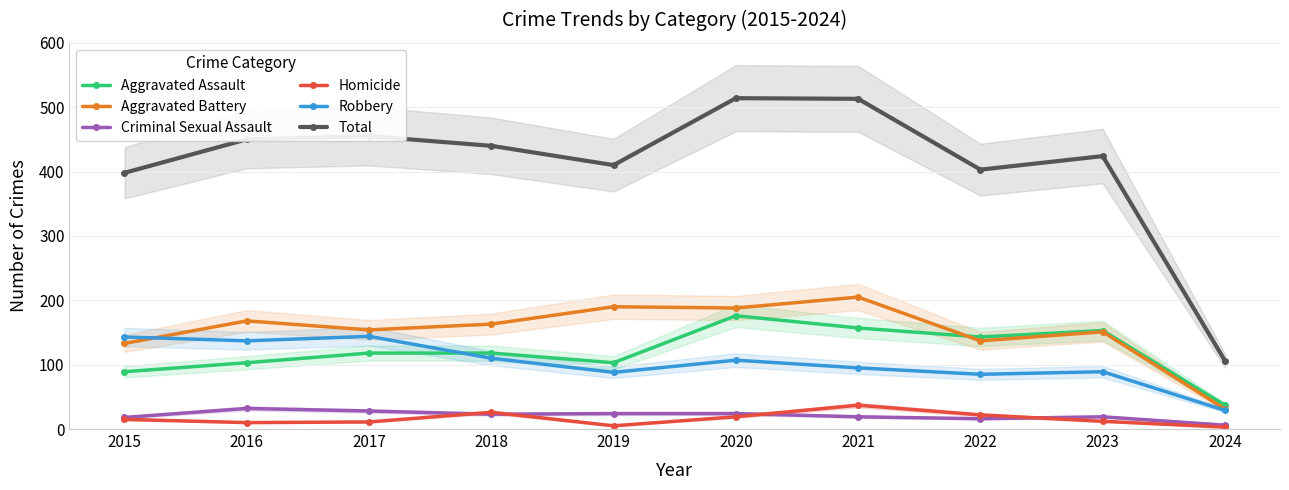

Reading right to left, list all the values displayed in this chart.

Aggravated Assault: 2024=37	2023=153	2022=143	2021=157	2020=176	2019=103	2018=118	2017=118	2016=103	2015=89
Aggravated Battery: 2024=31	2023=151	2022=137	2021=205	2020=188	2019=190	2018=163	2017=154	2016=168	2015=133
Criminal Sexual Assault: 2024=6	2023=19	2022=16	2021=19	2020=24	2019=24	2018=23	2017=28	2016=32	2015=18
Homicide: 2024=3	2023=12	2022=22	2021=37	2020=19	2019=5	2018=26	2017=11	2016=10	2015=15
Robbery: 2024=29	2023=89	2022=85	2021=95	2020=107	2019=88	2018=110	2017=144	2016=137	2015=143
Total: 2024=106	2023=424	2022=403	2021=513	2020=514	2019=410	2018=440	2017=455	2016=450	2015=398